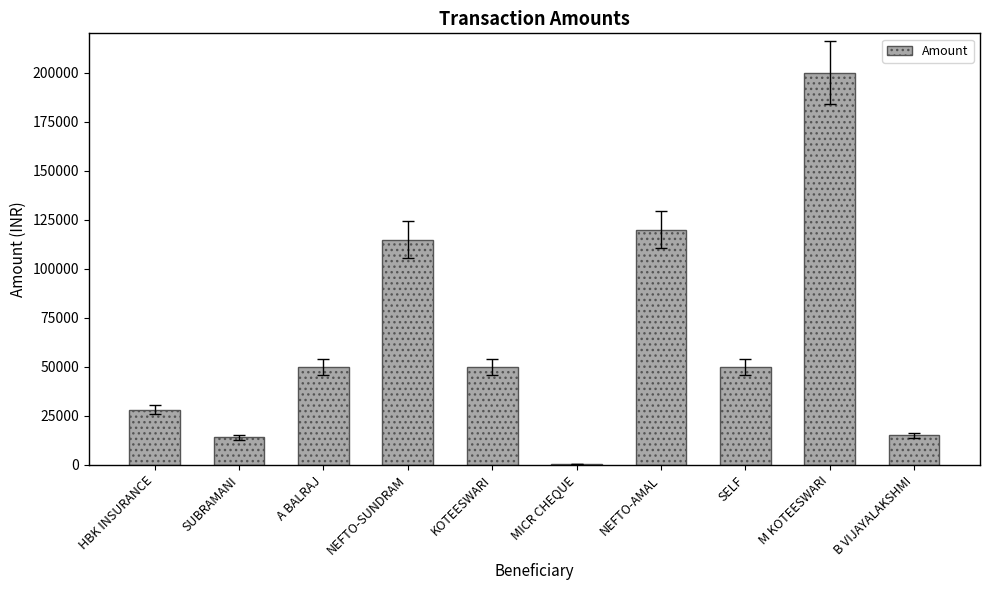

How many distinct data groups are displayed?

1